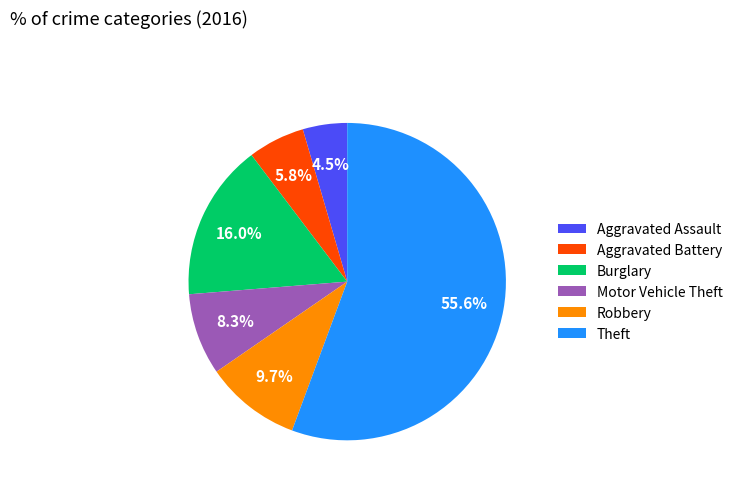

Rank the categories by value from highest to lowest.

Theft, Burglary, Robbery, Motor Vehicle Theft, Aggravated Battery, Aggravated Assault